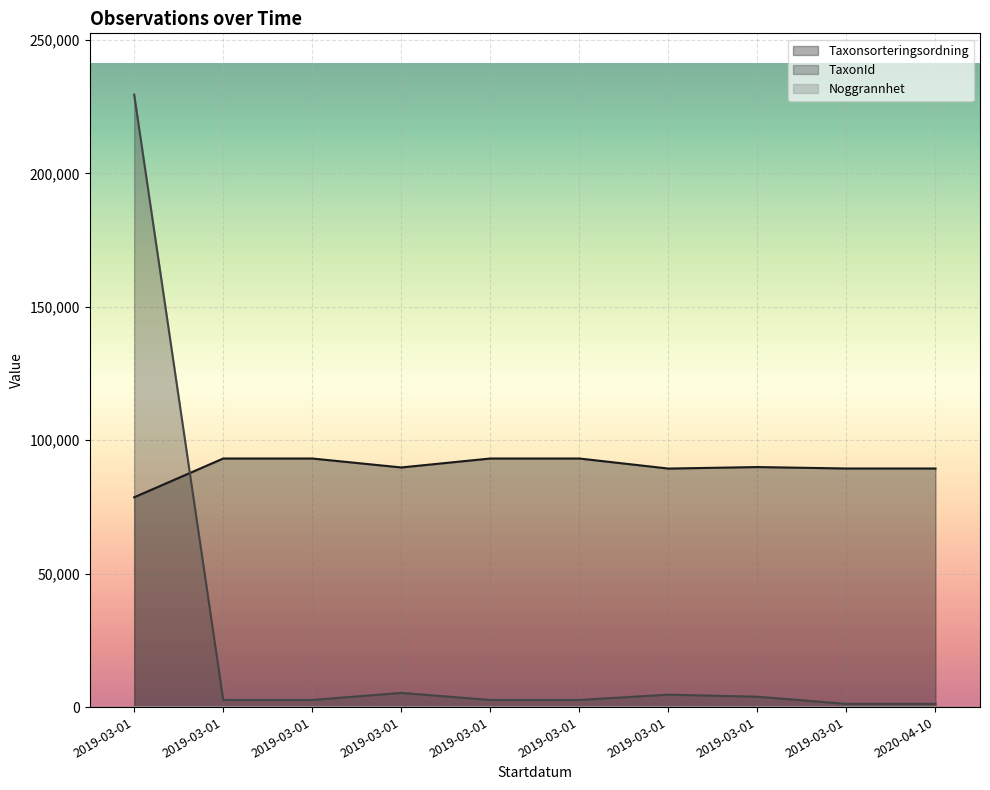

What is the label of the 1st point from the right?

2020-04-10